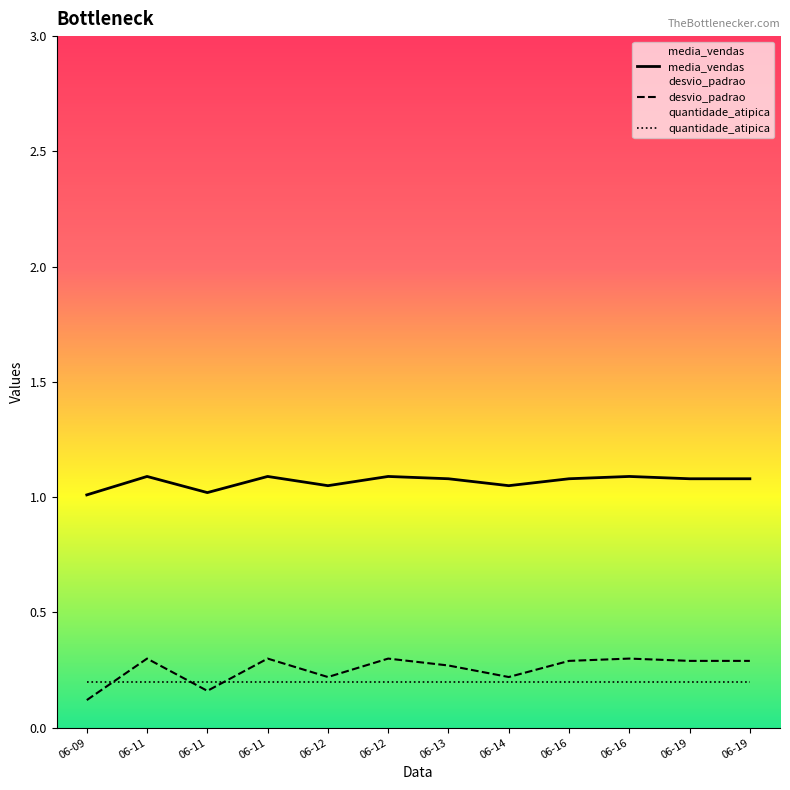

Reading left to right, what are all the values shown in this chart?

media_vendas: 1.0	1.1	1.0	1.1	1.1	1.1	1.1	1.1	1.1	1.1	1.1	1.1
desvio_padrao: 0.1	0.3	0.2	0.3	0.2	0.3	0.3	0.2	0.3	0.3	0.3	0.3
quantidade_atipica: 0.2	0.2	0.2	0.2	0.2	0.2	0.2	0.2	0.2	0.2	0.2	0.2